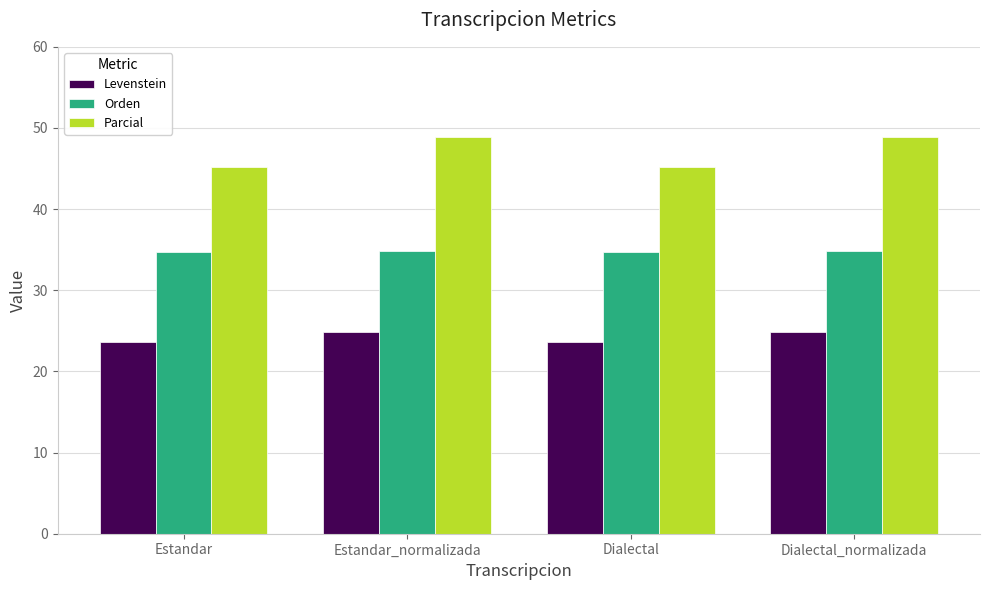

At how many categories does at least one series exceed 24?

4